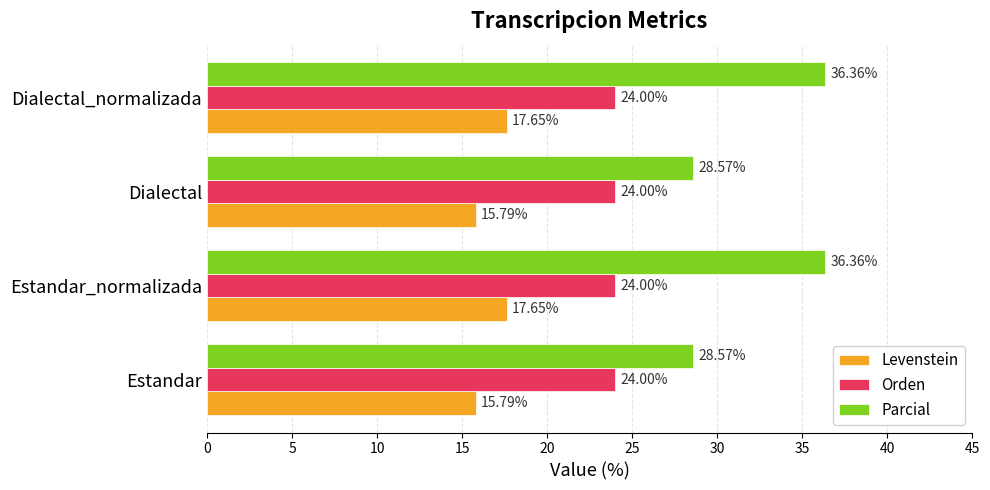

What are all the series names shown in the legend?

Levenstein, Orden, Parcial